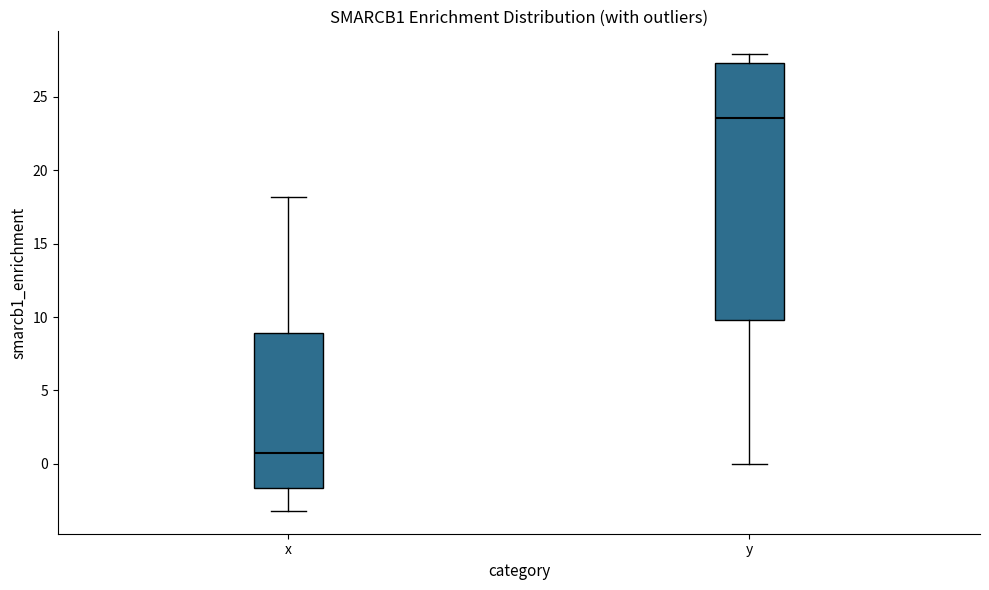

Which box is the tallest, from its lower edge to its upper edge?

y